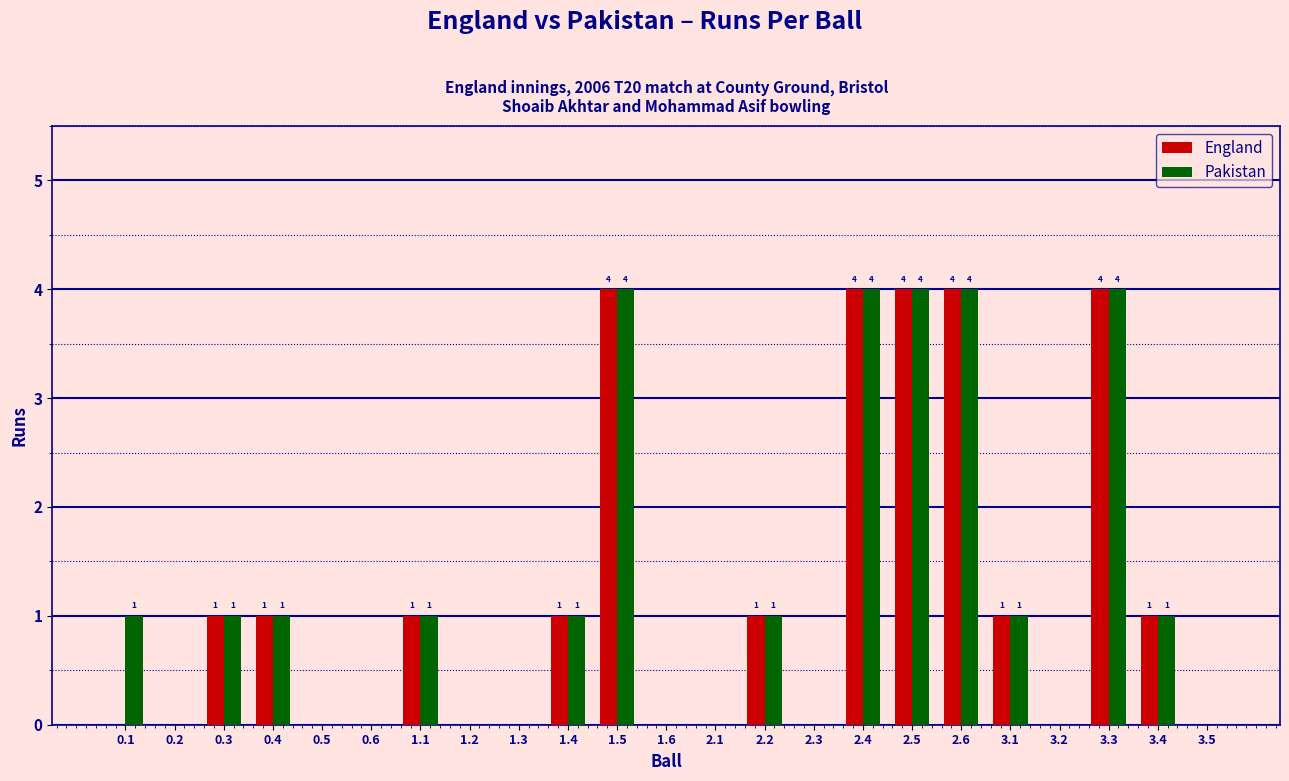

True or false: Pakistan has a value of 1 at 1.2.

False